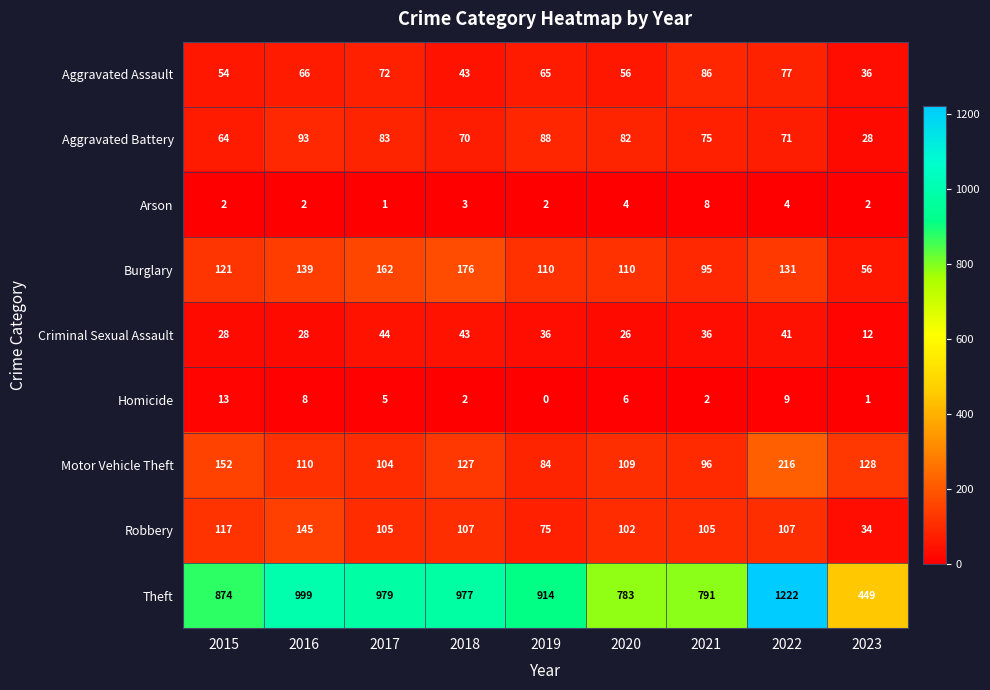

Which series changed the most between 2016 and 2023?

Theft